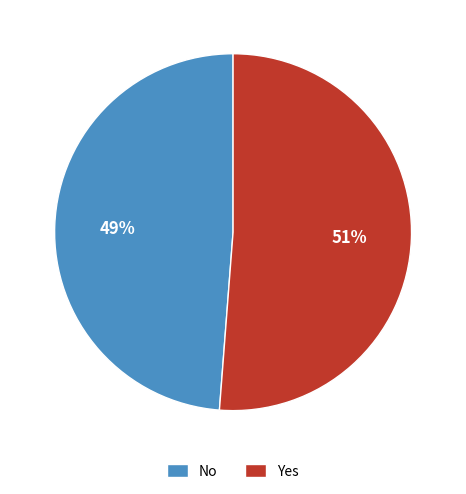

To the nearest percent, what is the difference between the Yes and No slice percentages?

2%